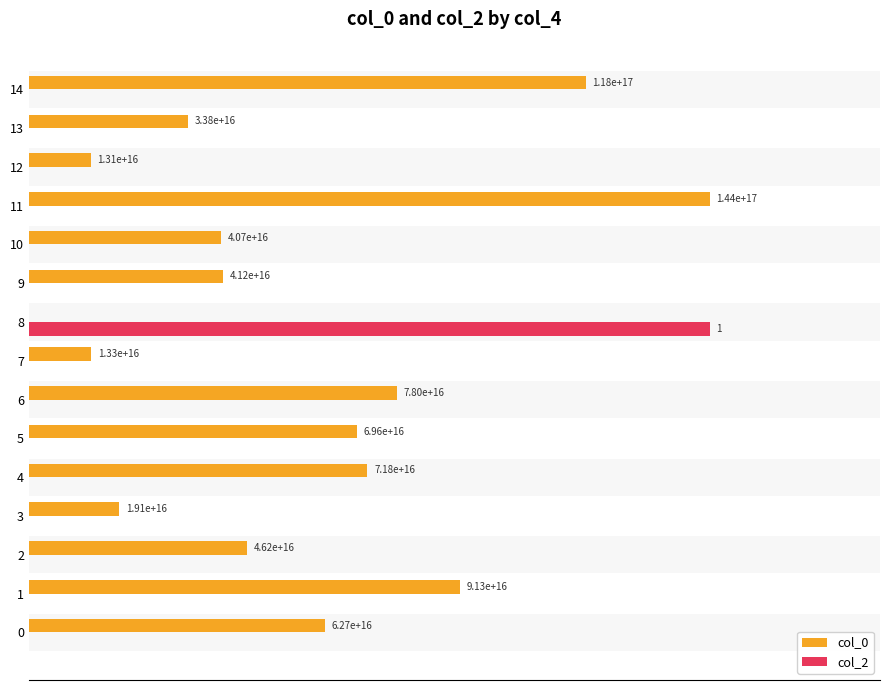

What is the label of the 7th bar from the right?

8